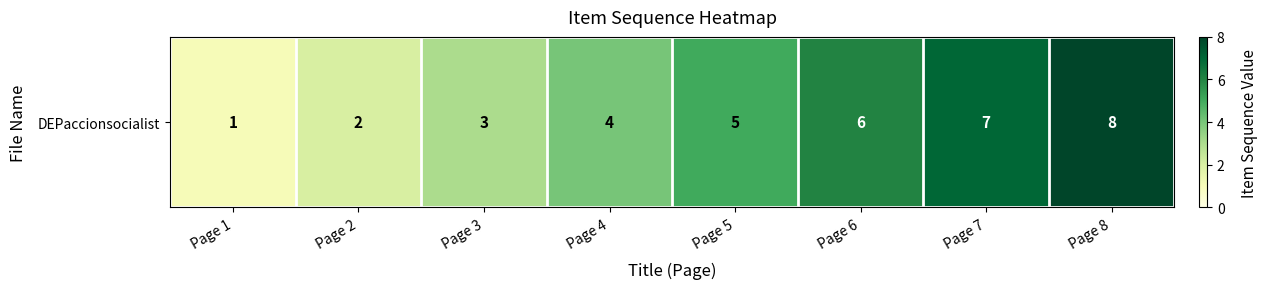

Reading right to left, extract all data points from this chart.

Page 8=8	Page 7=7	Page 6=6	Page 5=5	Page 4=4	Page 3=3	Page 2=2	Page 1=1